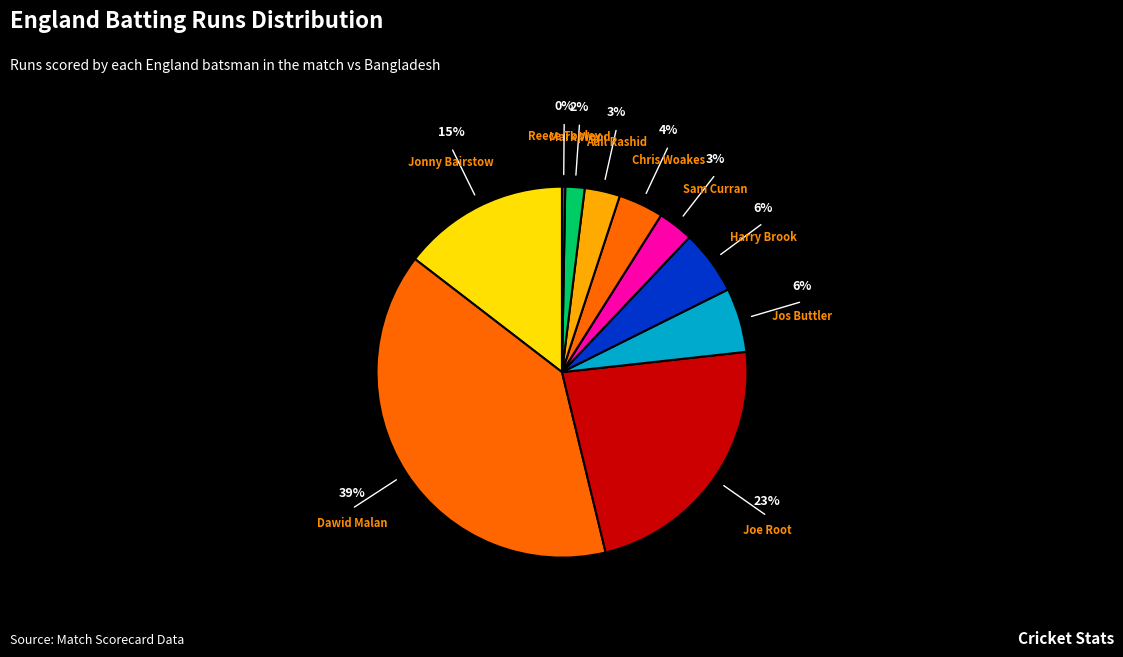

How many slices are in this pie chart?

10